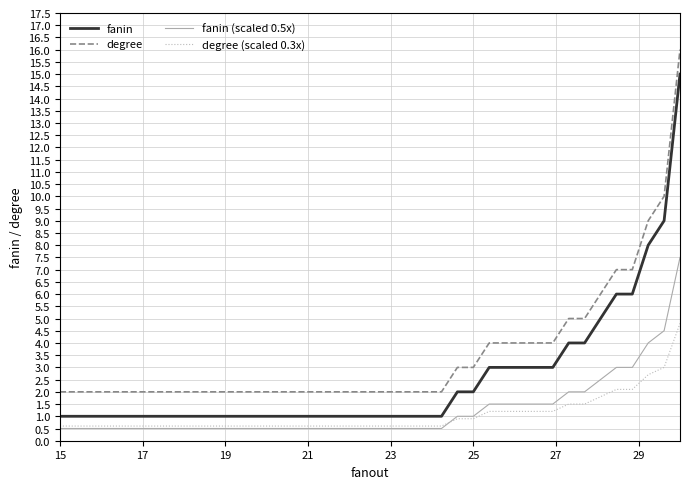

What is the highest value of the fanin series?

15.0